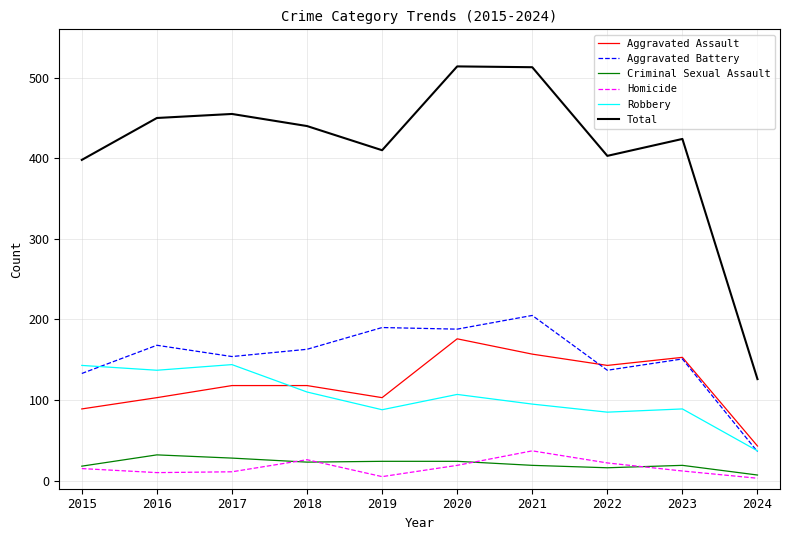

Which series has the widest spread of values?

Total